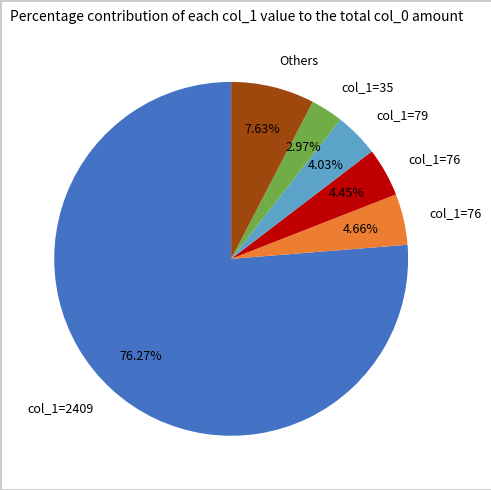

Is there any slice that represents more than half of the pie?

Yes